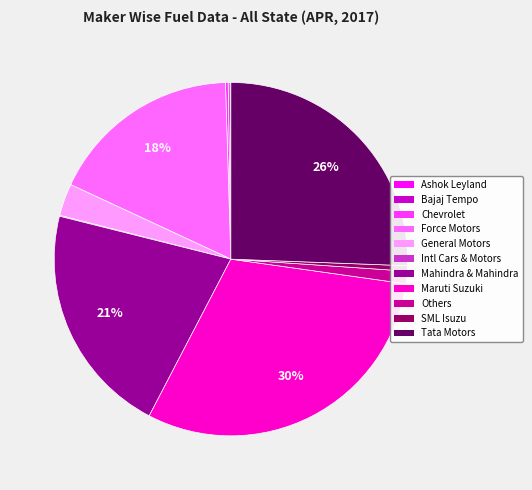

Is there any slice that represents more than half of the pie?

No